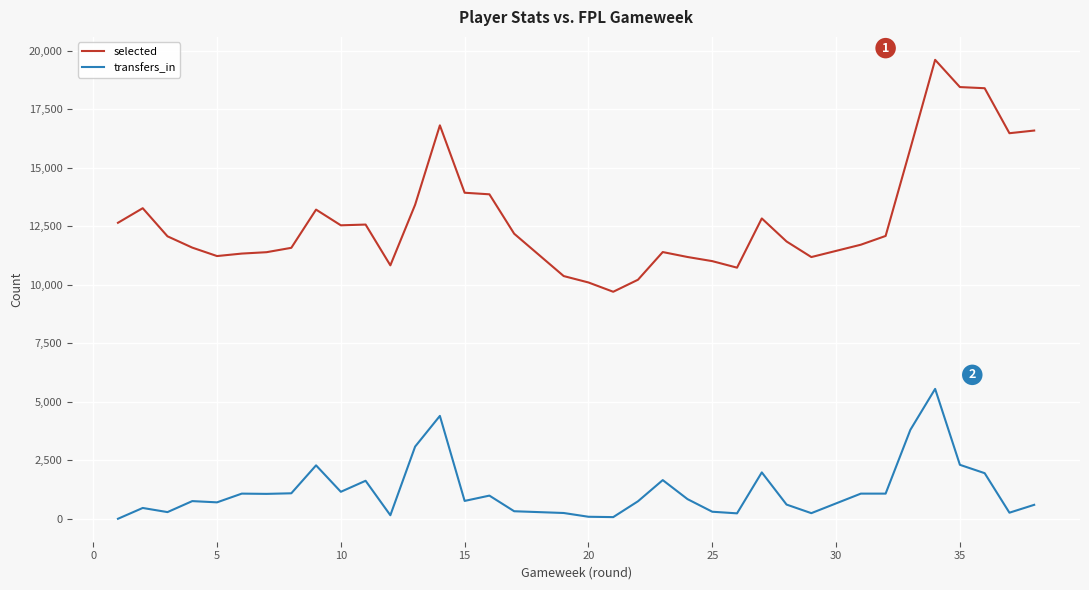

True or false: transfers_in and selected intersect in this chart.

False